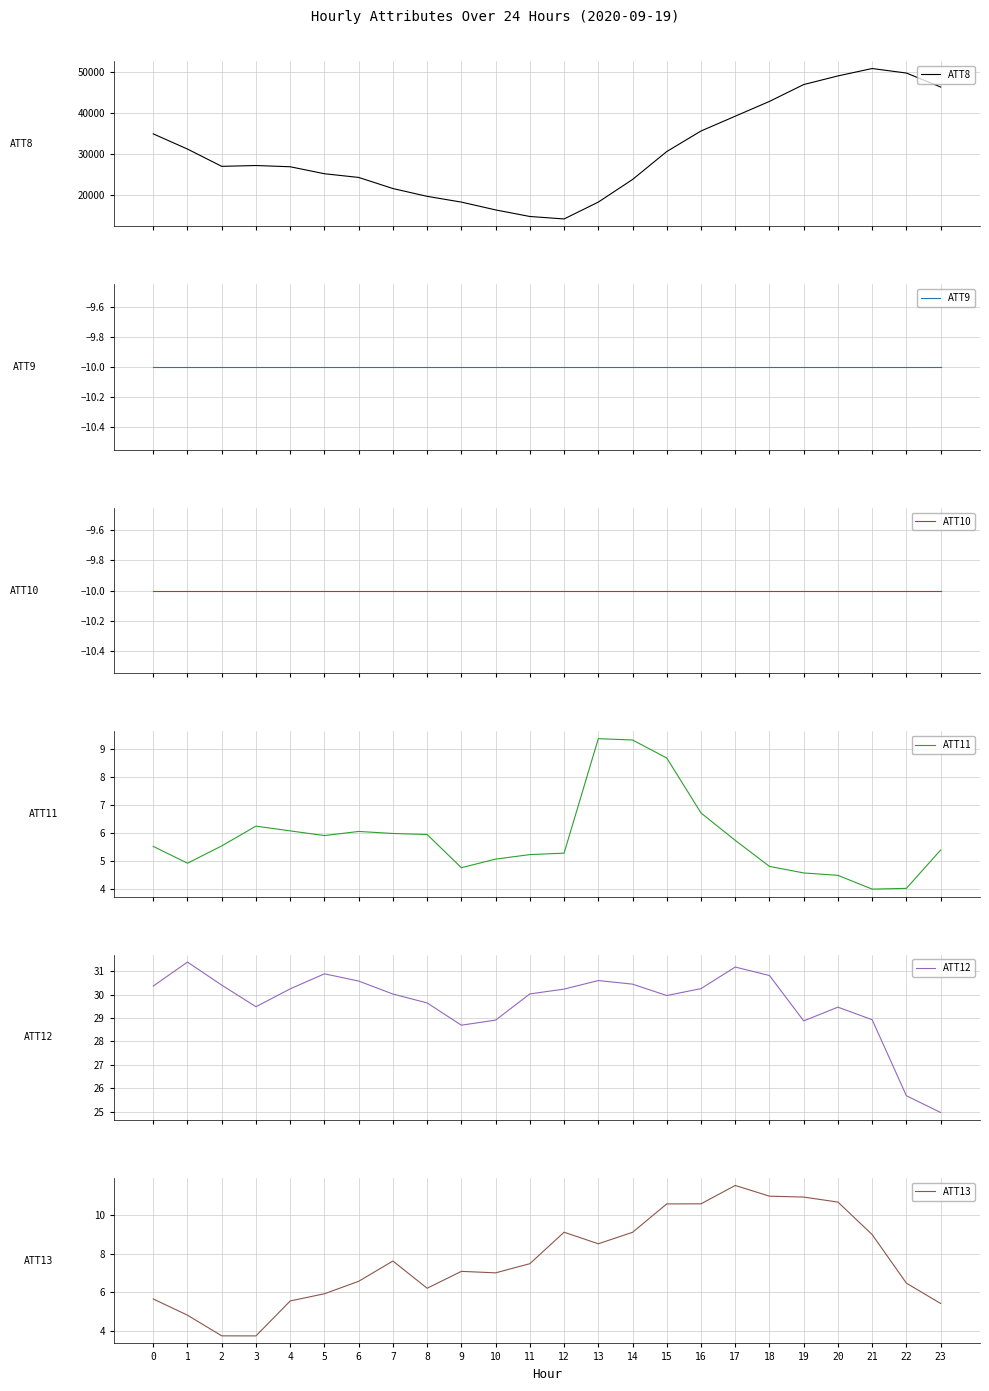

Which series has the widest spread of values?

ATT8